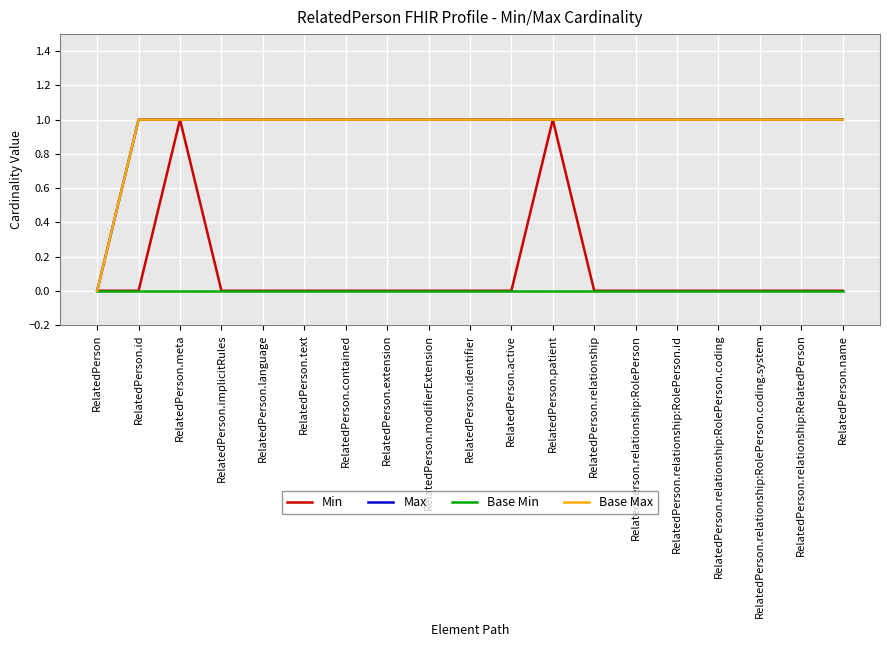

True or false: Base Max and Max cross at least once.

False